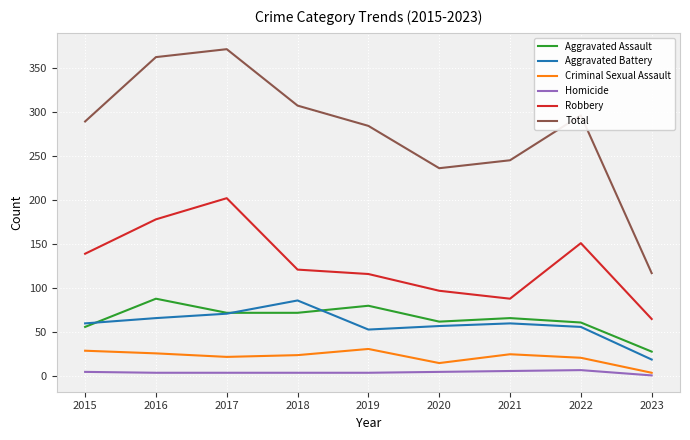

The Aggravated Assault series shows 28 at 2023. True or false?

True